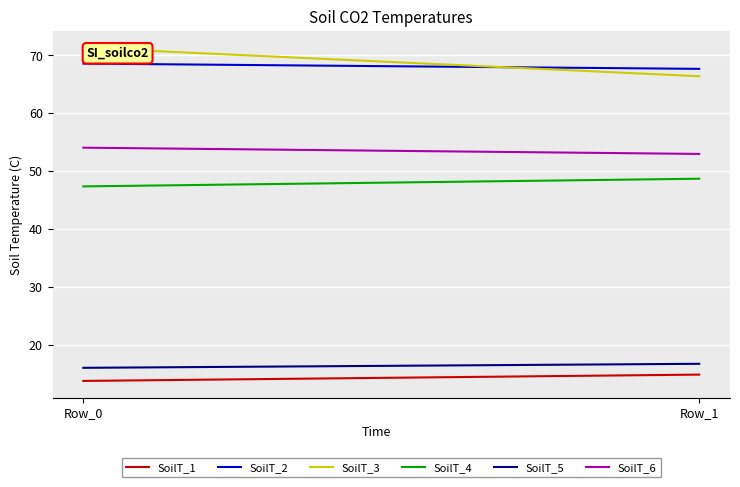

What is the value of the SoilT_6 point at the 2nd from the left?

53.0